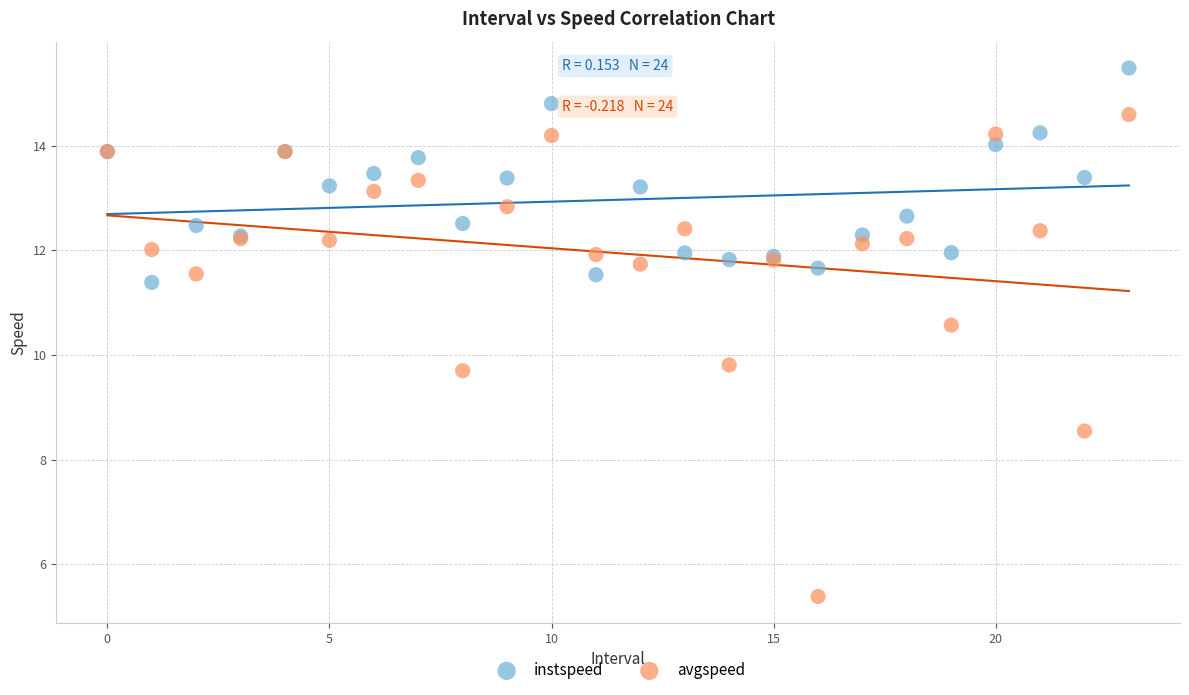

In the avgspeed series, what Y value is closest to 9?

8.5